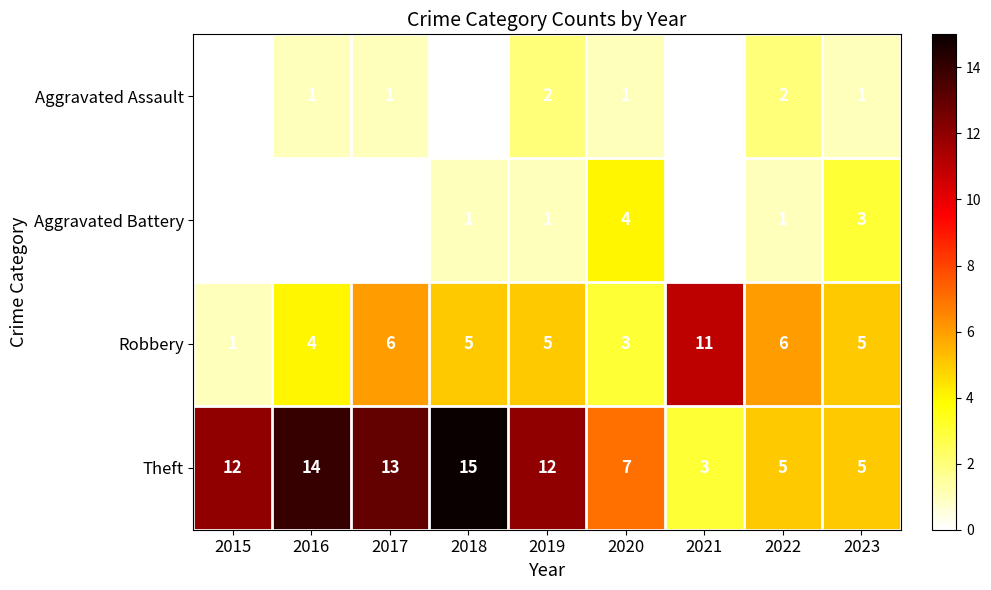

What is the maximum value shown in the chart?

15